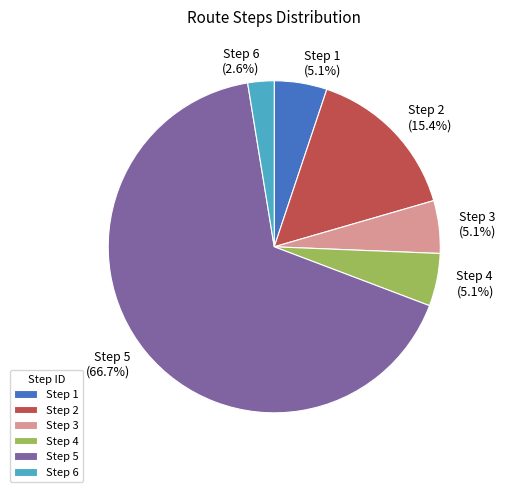

What percentage is the Step 1 slice, to the nearest percent?

5%